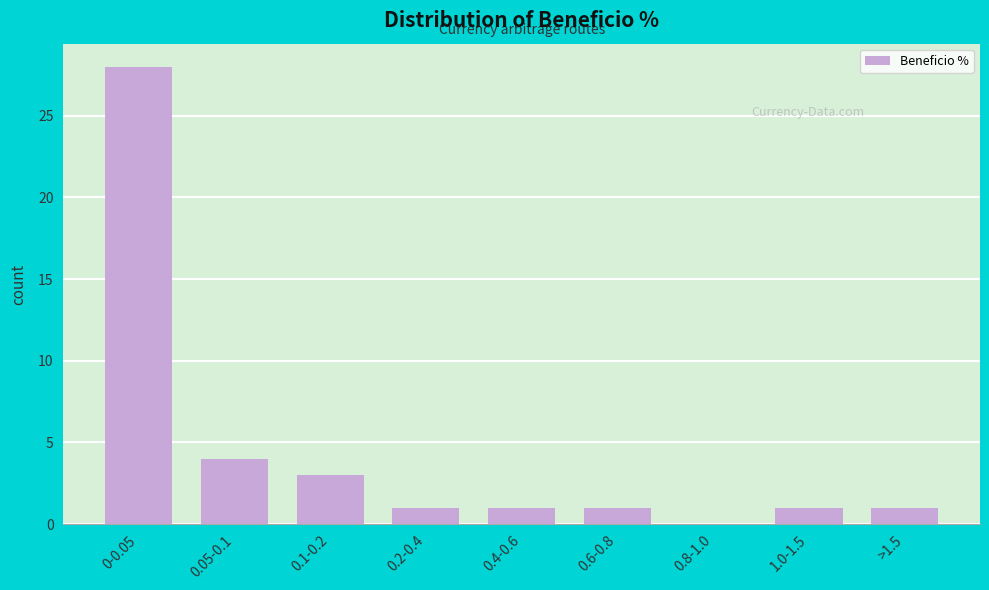

Reading left to right, extract all data points from this chart.

0-0.05=28	0.05-0.1=4	0.1-0.2=3	0.2-0.4=1	0.4-0.6=1	0.6-0.8=1	0.8-1.0=0	1.0-1.5=1	>1.5=1